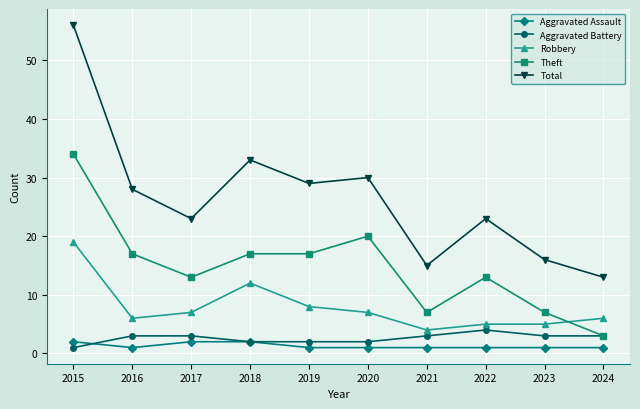

Reading left to right, list all the values displayed in this chart.

Aggravated Assault: 2	1	2	2	1	1	1	1	1	1
Aggravated Battery: 1	3	3	2	2	2	3	4	3	3
Robbery: 19	6	7	12	8	7	4	5	5	6
Theft: 34	17	13	17	17	20	7	13	7	3
Total: 56	28	23	33	29	30	15	23	16	13